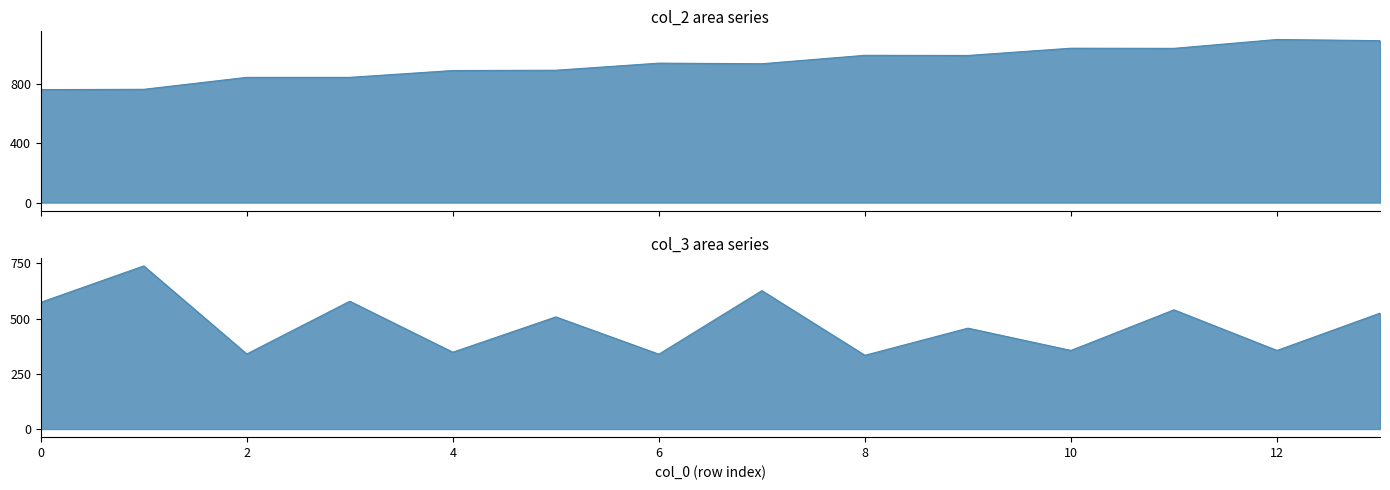

Reading left to right, extract all data points from this chart.

col_2: 0=764	1=766	2=847	3=847	4=893	5=895	6=943	7=939	8=996	9=995	10=1044	11=1043	12=1103	13=1095
col_3: 0=574	1=739	2=340	3=579	4=348	5=508	6=339	7=627	8=334	9=457	10=356	11=540	12=356	13=525